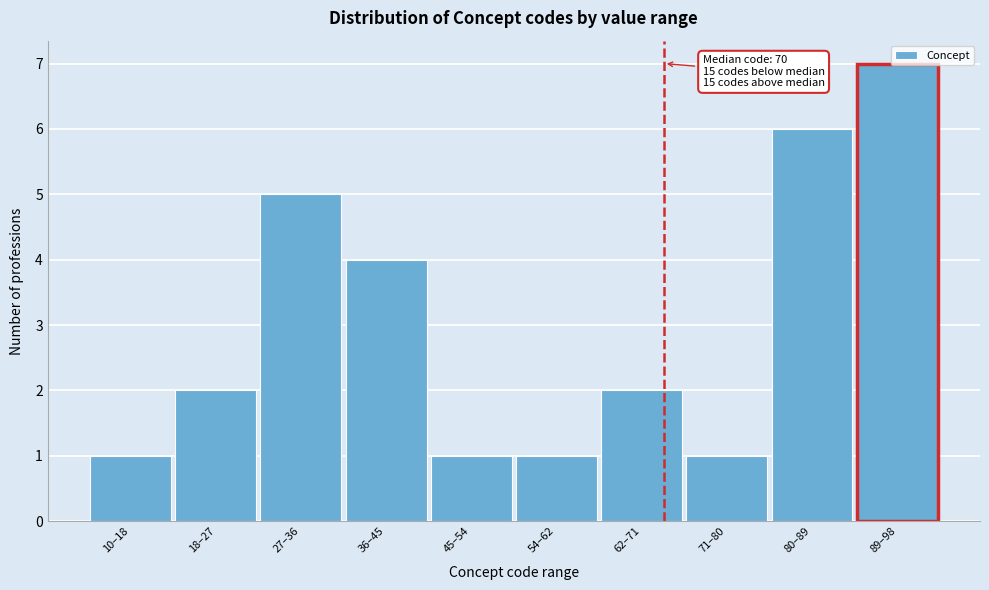

What is the label of the 2nd bar from the left?

18–27